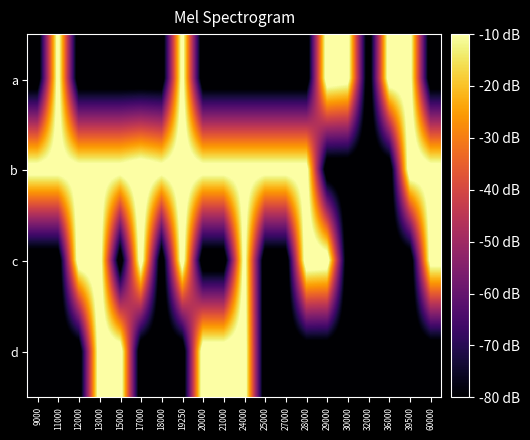

What is the minimum value shown in the chart?

-90.0